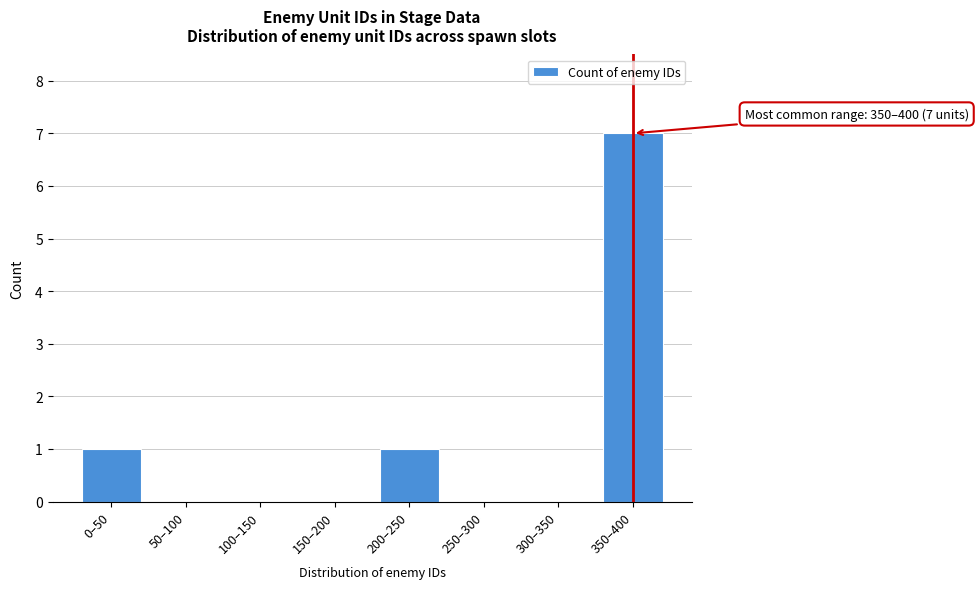

Reading left to right, extract all data points from this chart.

0–50=1	50–100=0	100–150=0	150–200=0	200–250=1	250–300=0	300–350=0	350–400=7